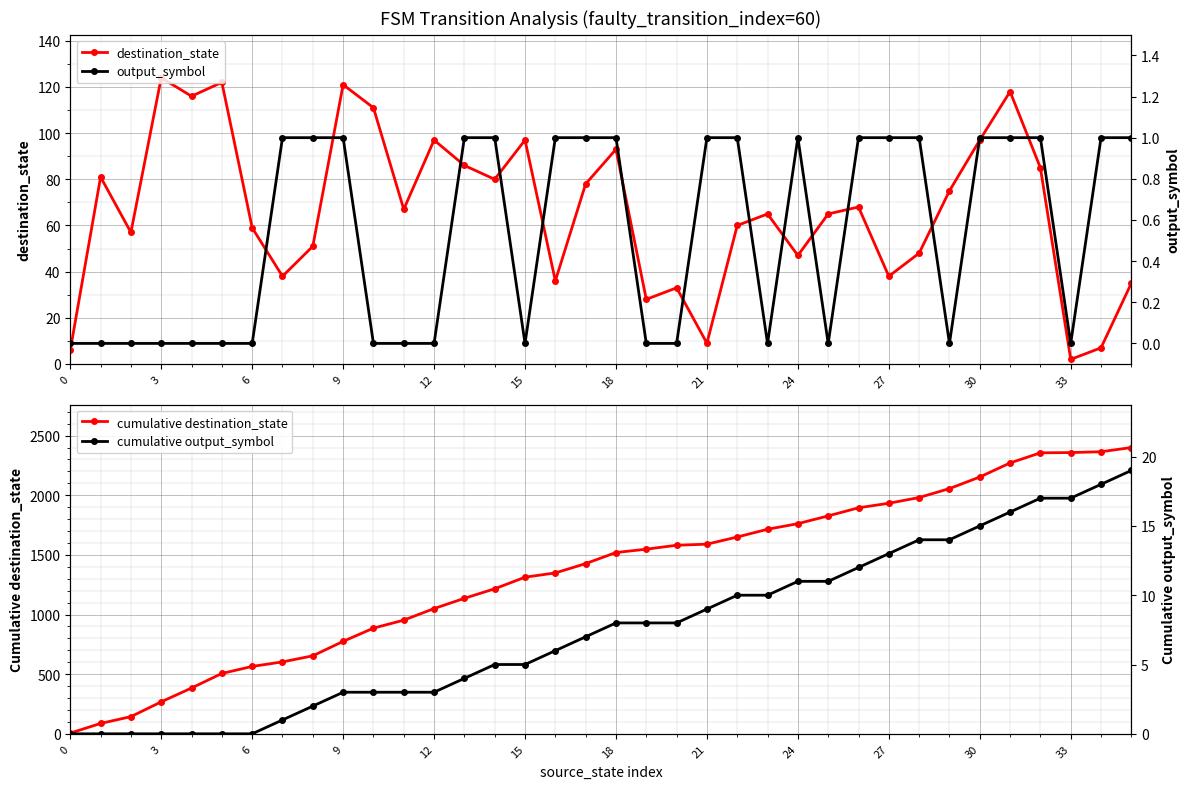

What are all the series names shown in the legend?

destination_state, cumulative destination_state, output_symbol, cumulative output_symbol